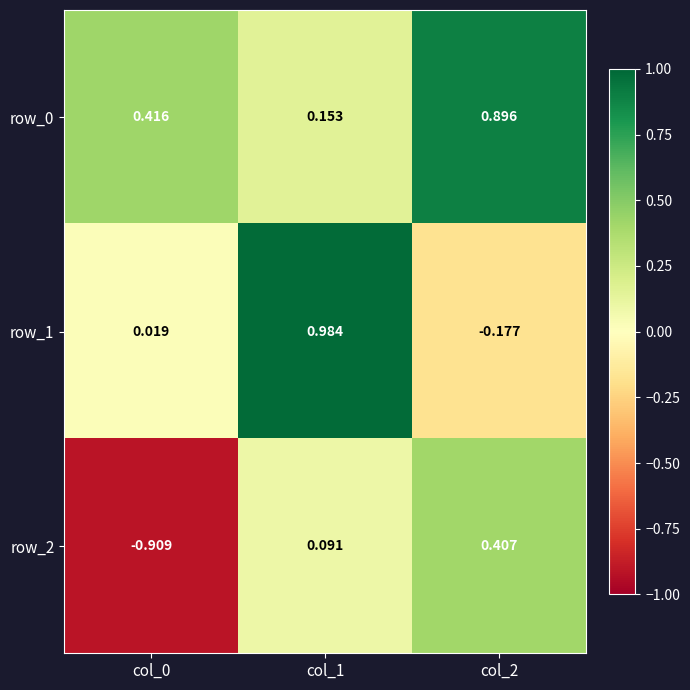

Is the value of row_1 at col_0 greater than the value of row_2 at col_2?

No